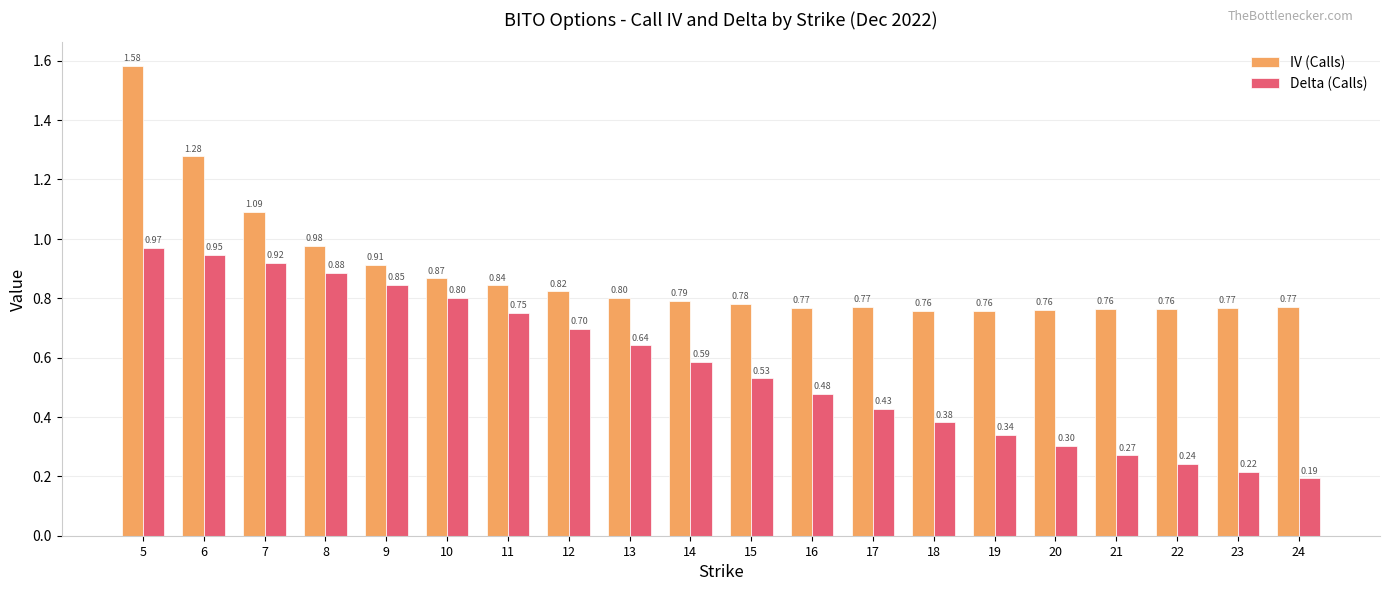

What is the sum of the IV (Calls) values at 20 and 6?

2.0